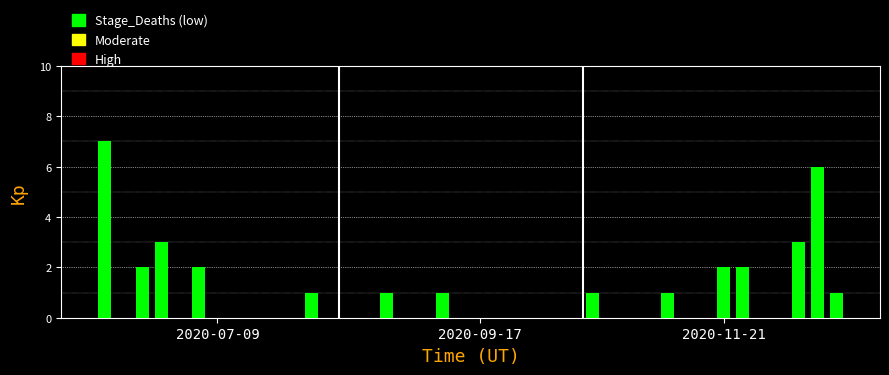

What is the sum of all values?

33